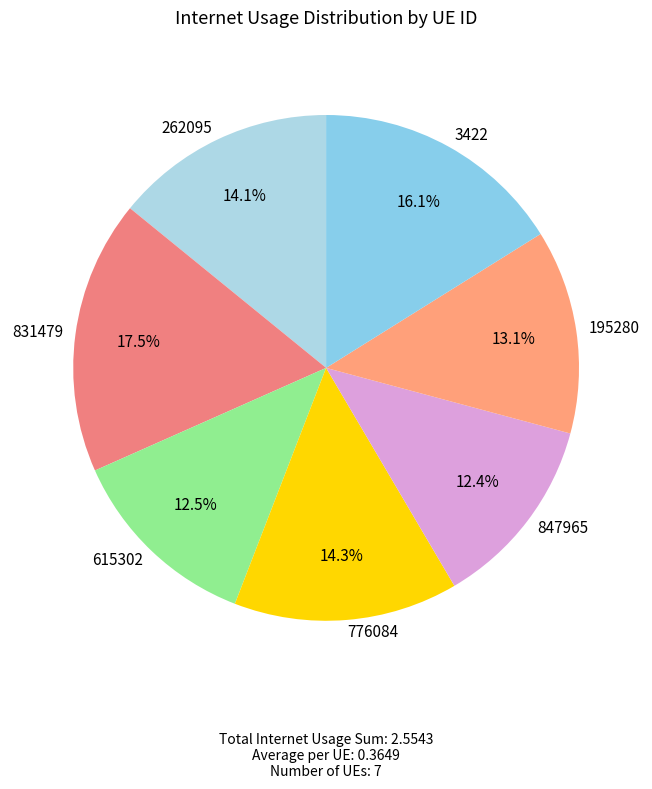

What percentage is NOT represented by 195280?

86.9%